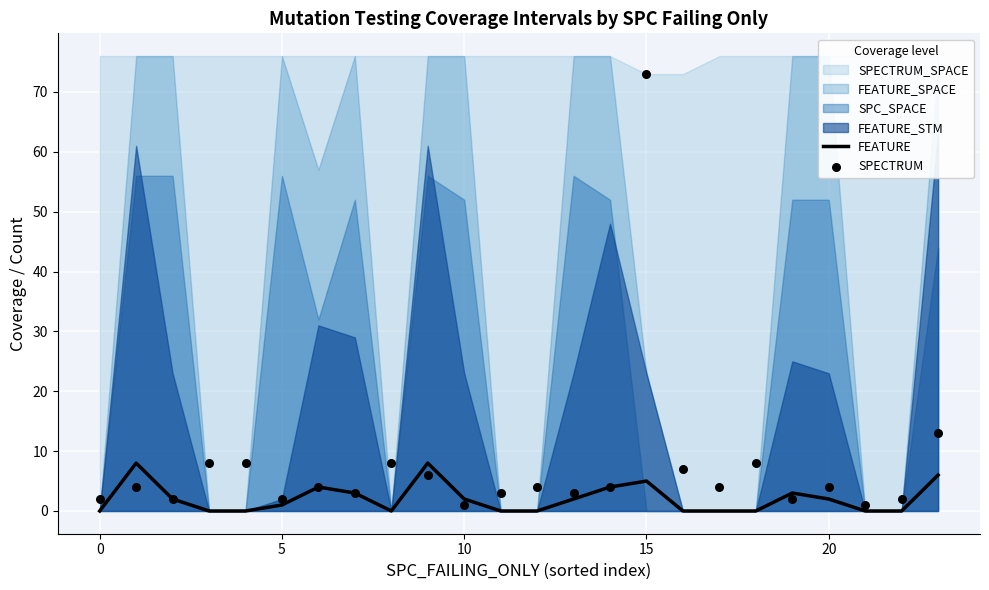

Which series has the largest total across all categories?

SPECTRUM